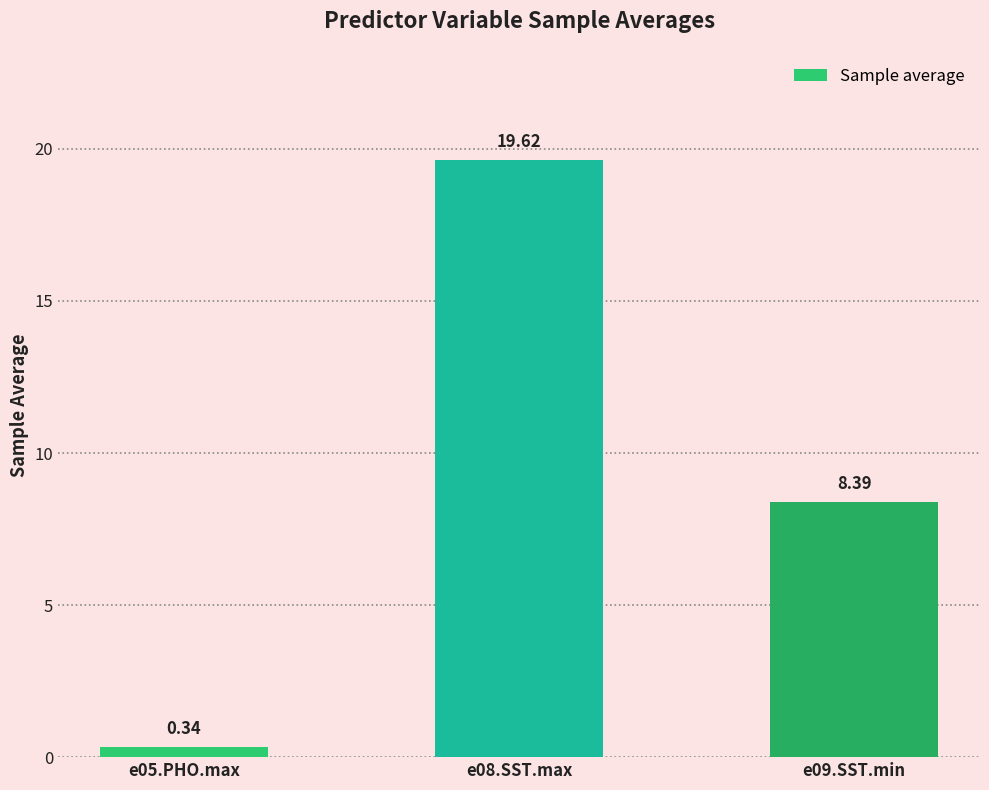

What is the change in value from e05.PHO.max to e08.SST.max?

+19.3